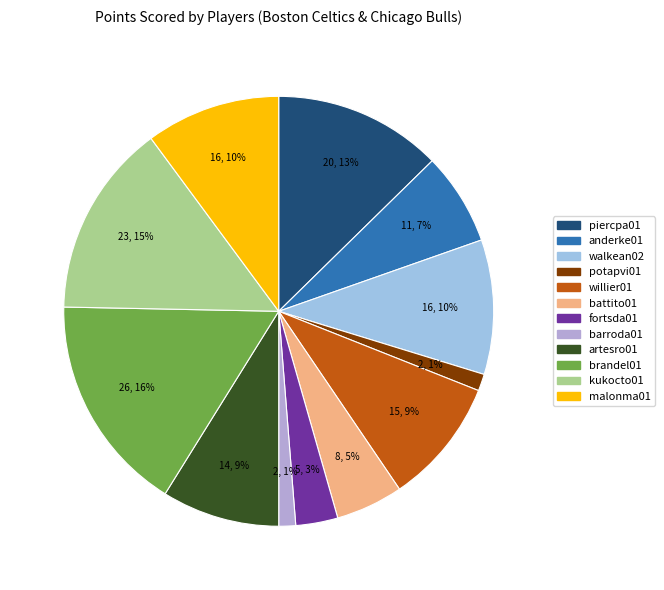

Which has a higher value, piercpa01 or artesro01?

piercpa01